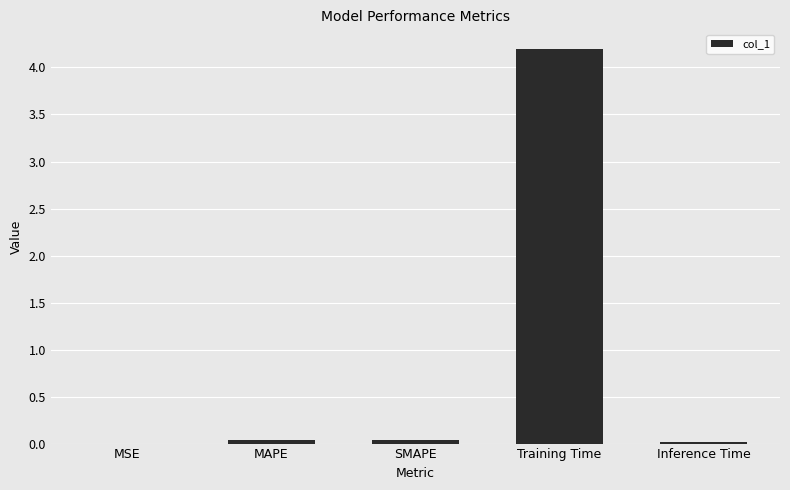

Are the bars horizontal?

No